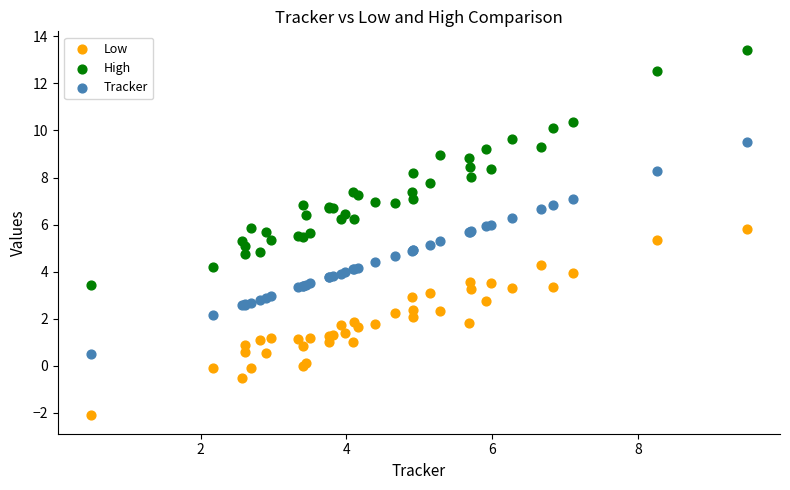

Which series has the largest Y range (max minus min)?

High